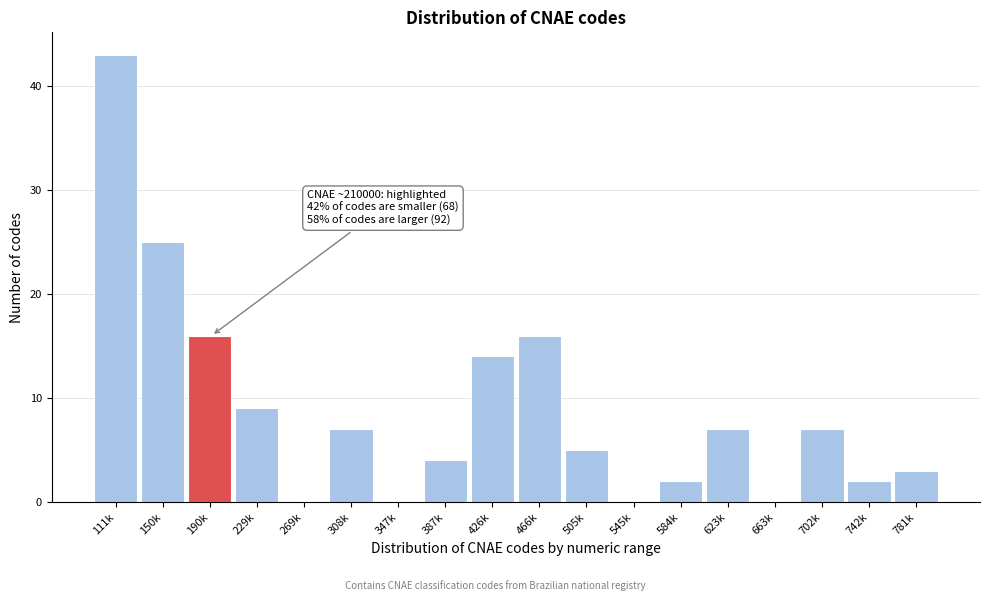

Reading left to right, what are all the values shown in this chart?

111k=43	150k=25	190k=16	229k=9	269k=0	308k=7	347k=0	387k=4	426k=14	466k=16	505k=5	545k=0	584k=2	623k=7	663k=0	702k=7	742k=2	781k=3